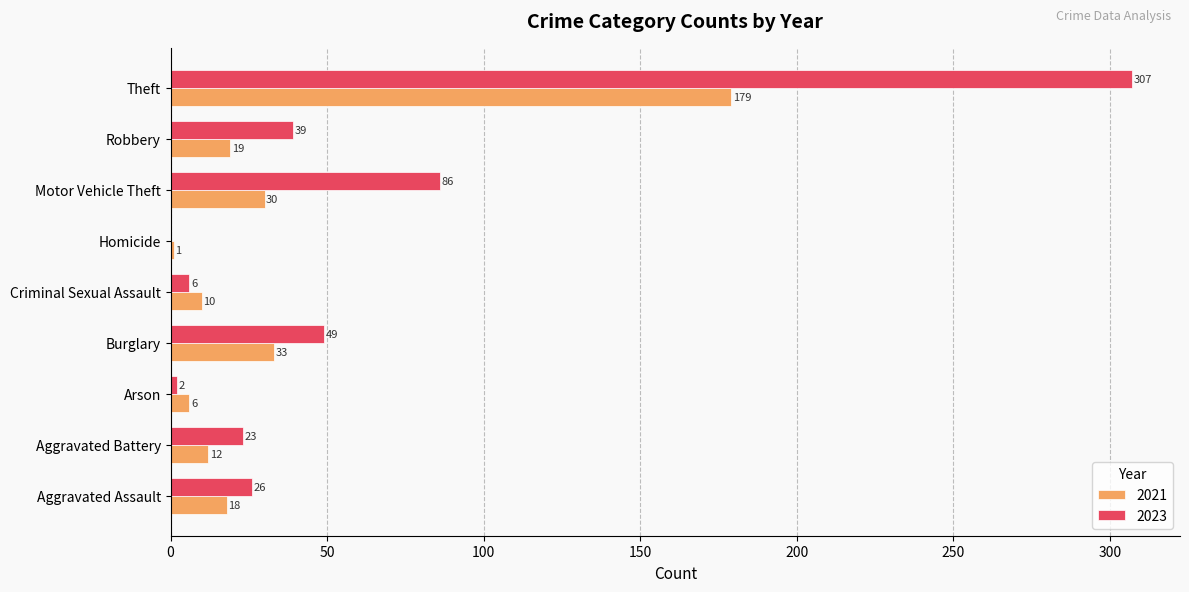

Between Arson and Burglary, which series saw the biggest shift?

2023